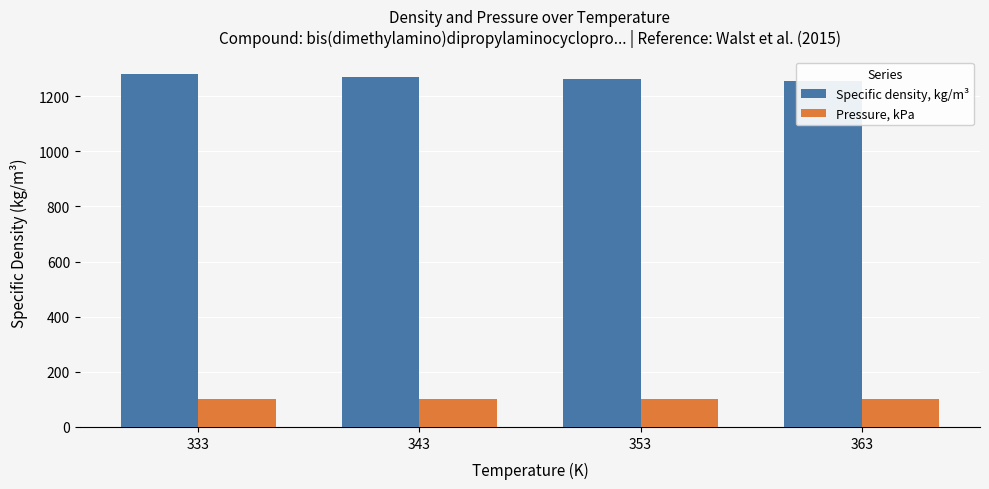

Is it true that Specific density, kg/m³ equals 416.1 at 363?

False